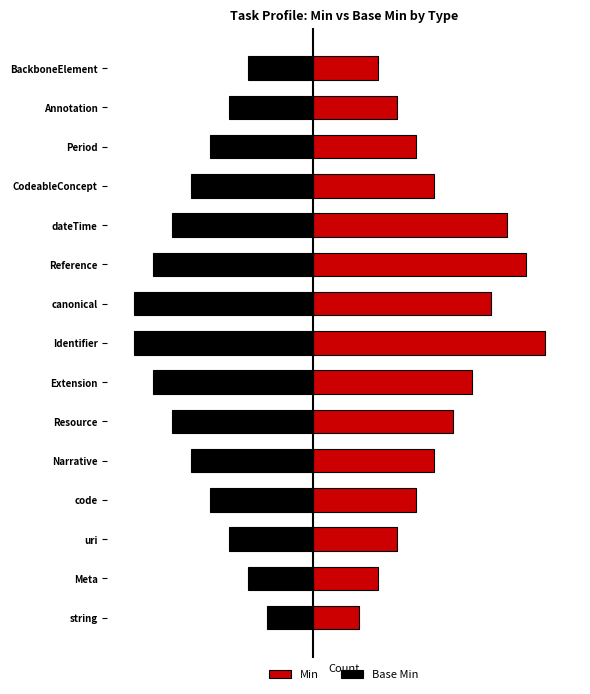

How many data points in Base Min are above -2?

7